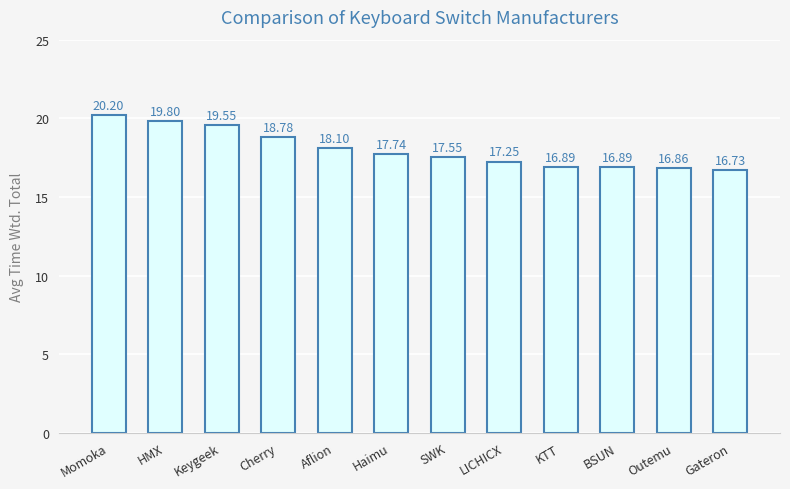

What is the greatest value displayed?

20.2